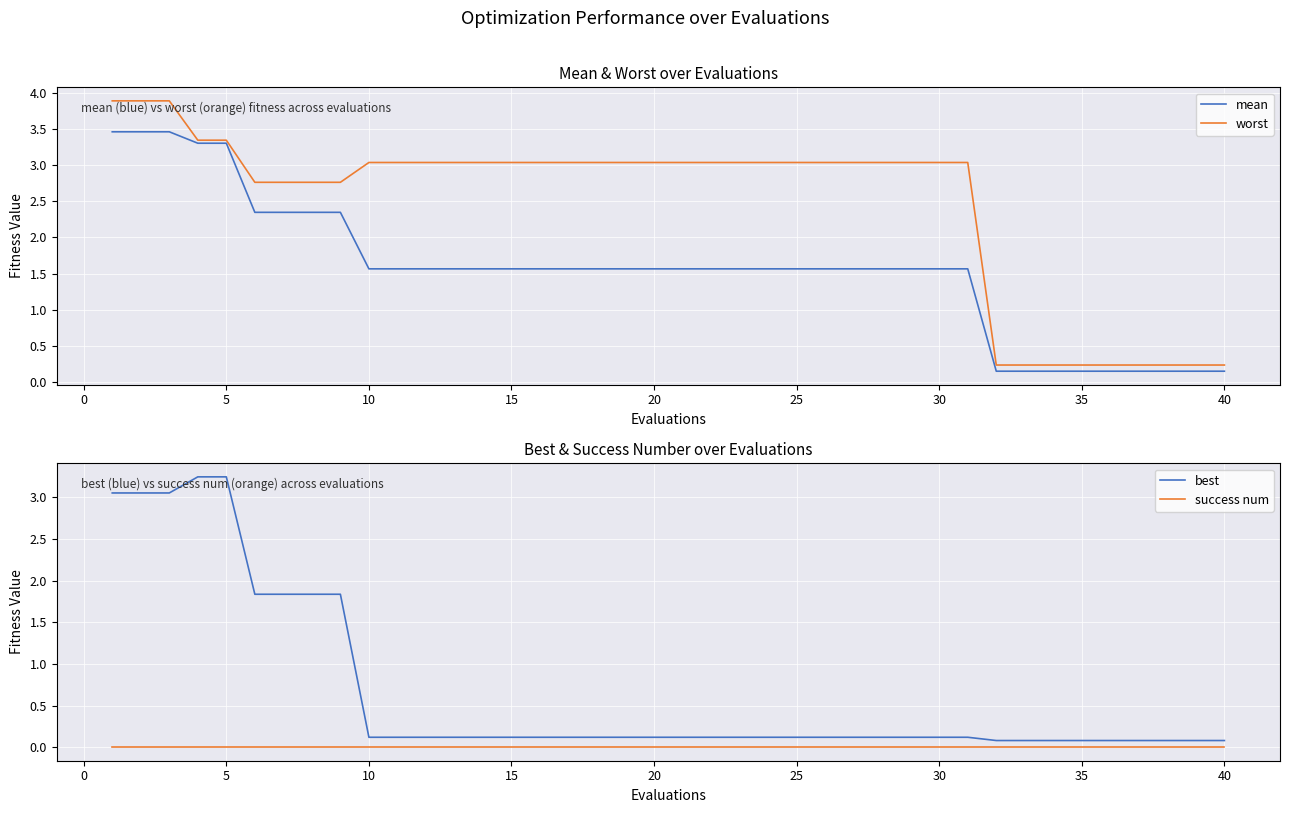

True or false: success num and best cross at least once.

False